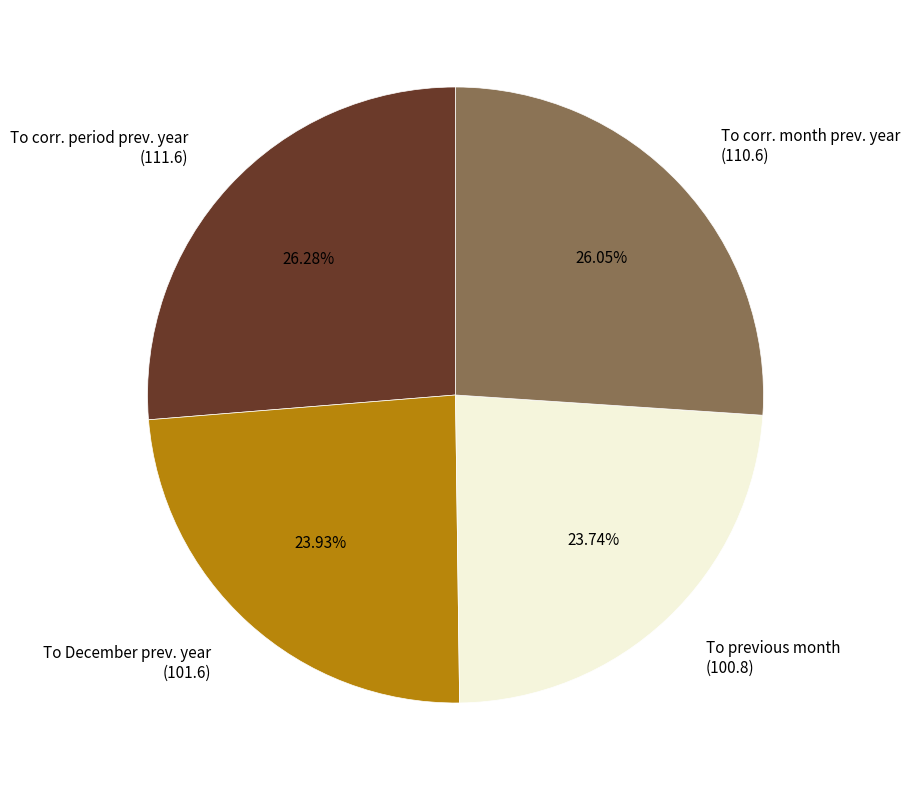

Does any single category account for the majority?

No